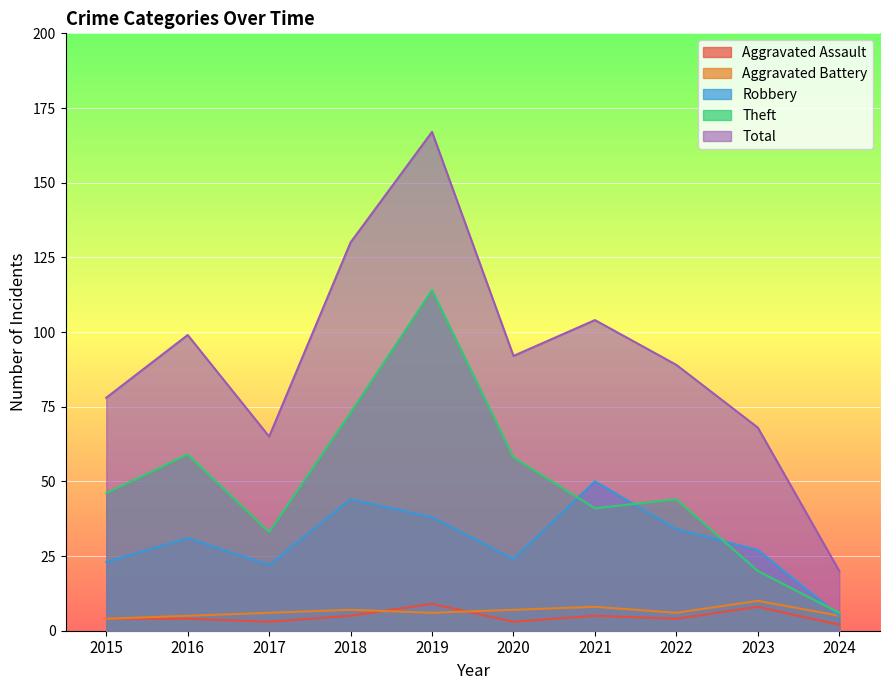

True or false: Total has a value of 130 at 2018.

True